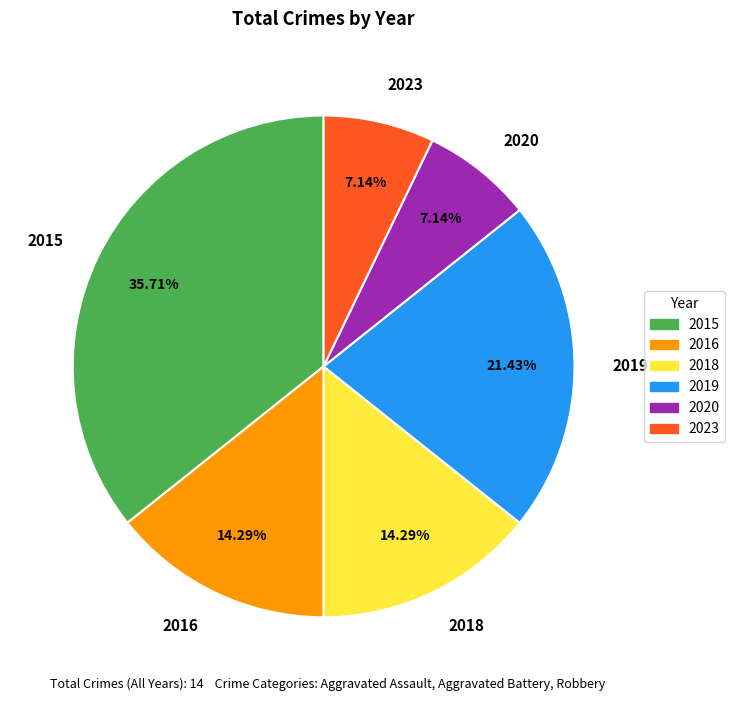

Combined, do 2019 and 2023 account for over 50%?

No